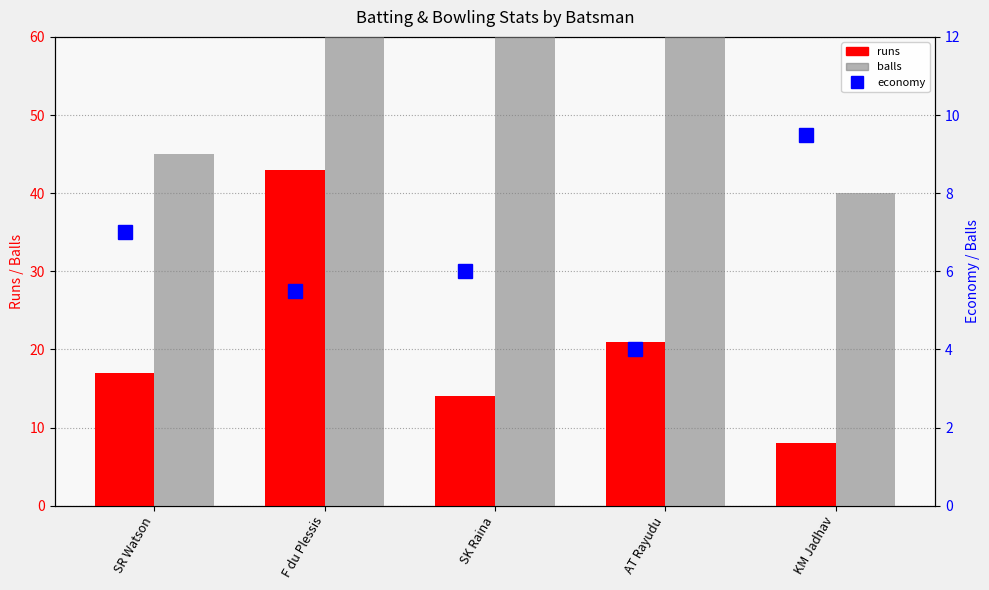

What is the minimum value shown in the chart?

4.0